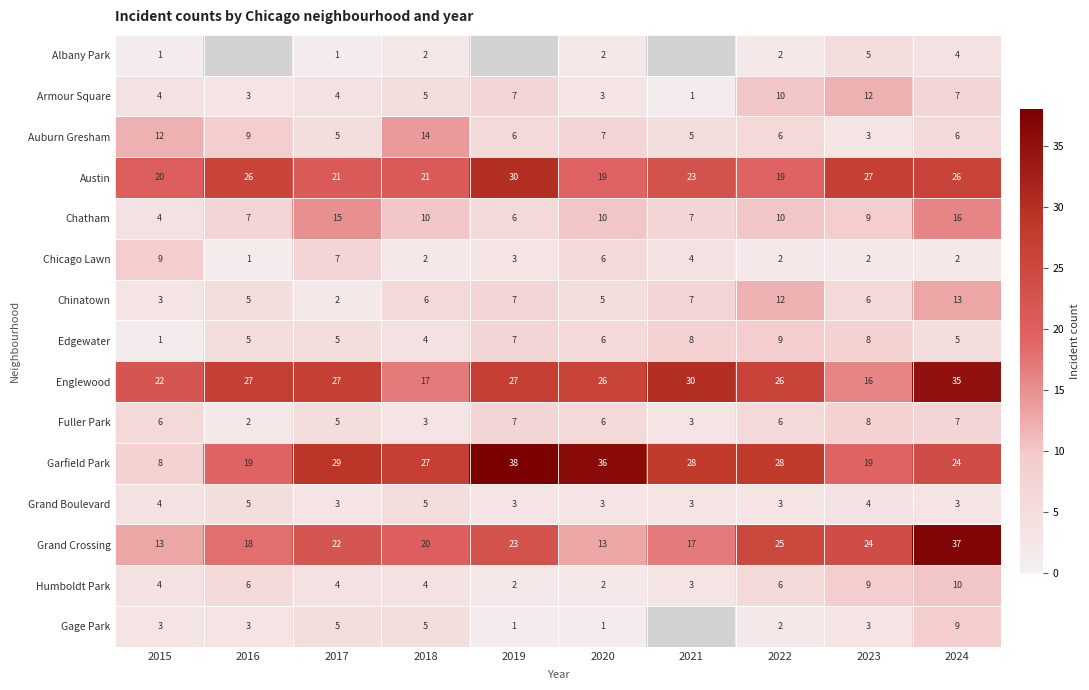

Which label corresponds to the largest value in the chart?

2019